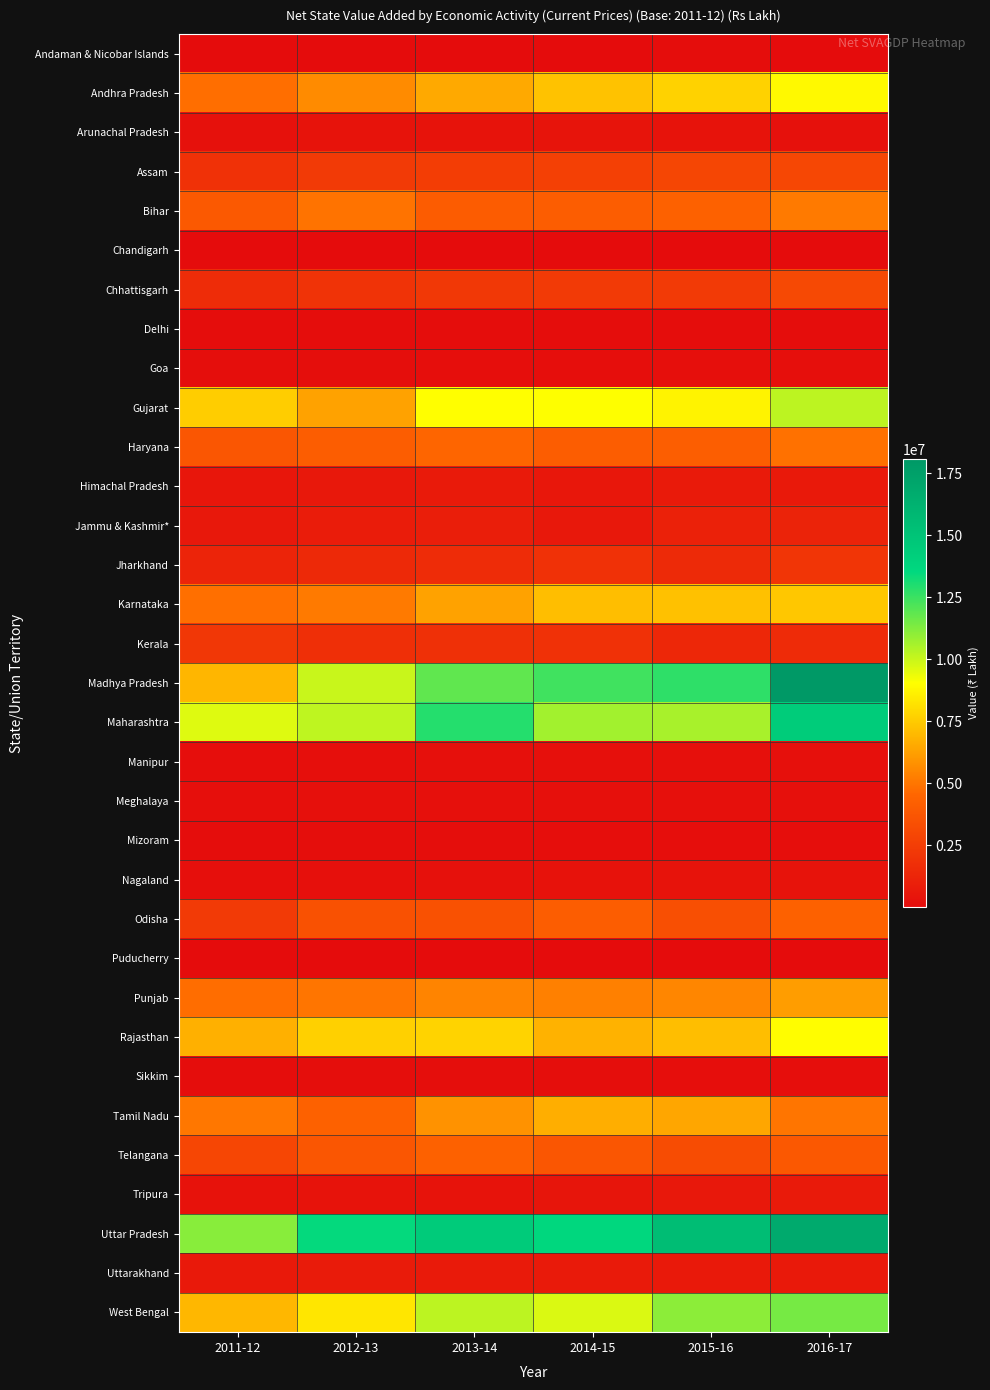

Which series has the widest spread of values?

Madhya Pradesh